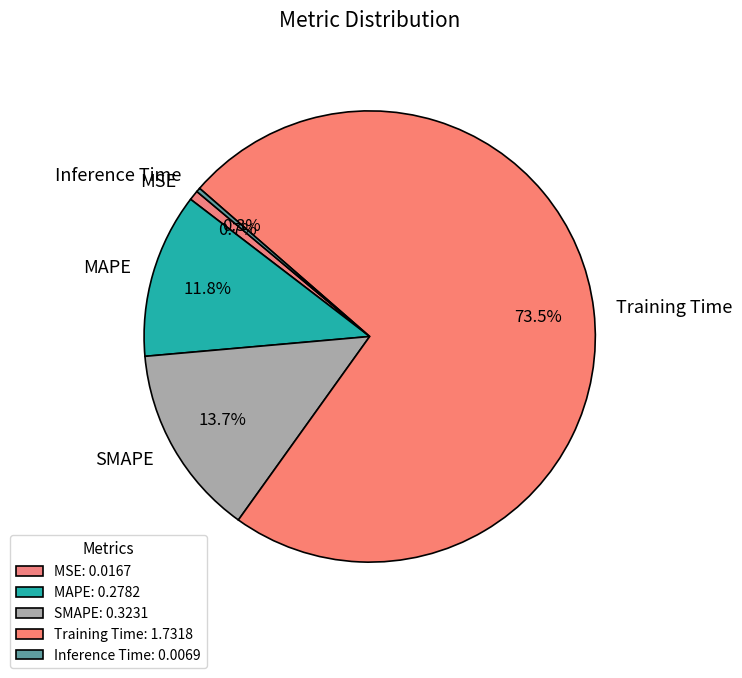

The Inference Time slice represents 0% of the pie. True or false?

True